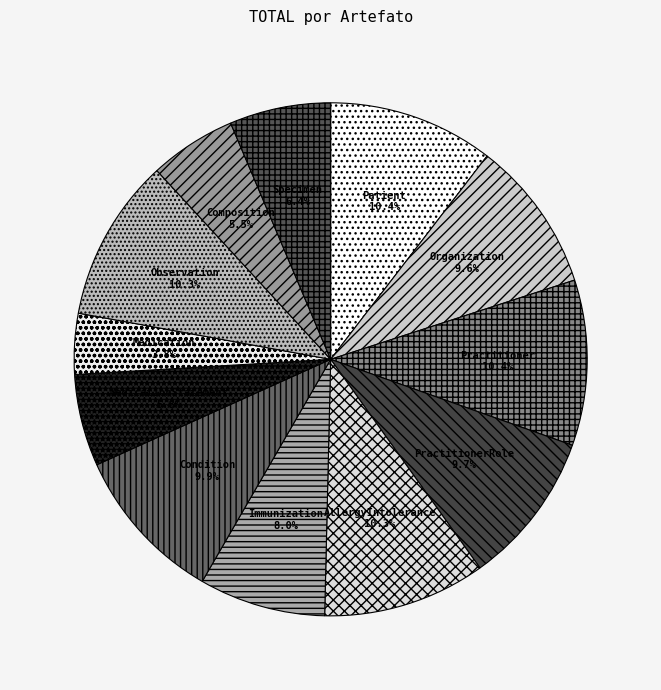

How much of the chart is everything except Medication?

96.2%